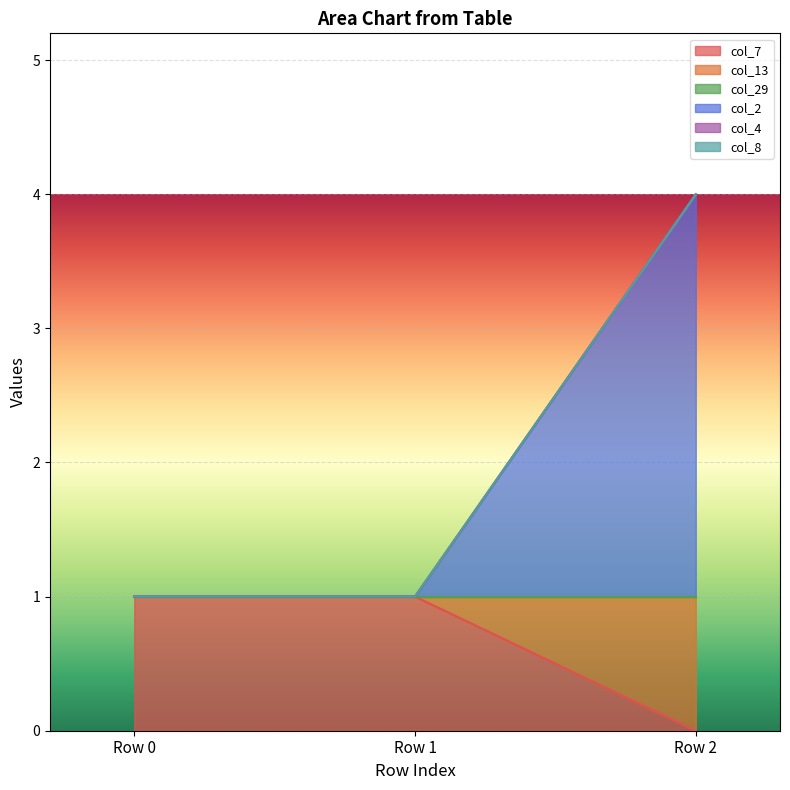

The col_7 series shows 2 at Row 1. True or false?

False